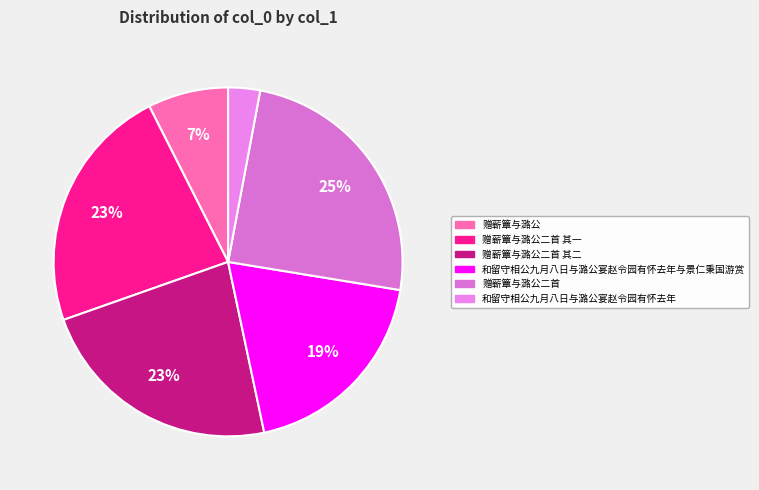

To the nearest percent, what is the combined percentage of 和留守相公九月八日与潞公宴赵令园有怀去年与景仁秉国游赏 and 赠蕲簟与潞公二首?

44%